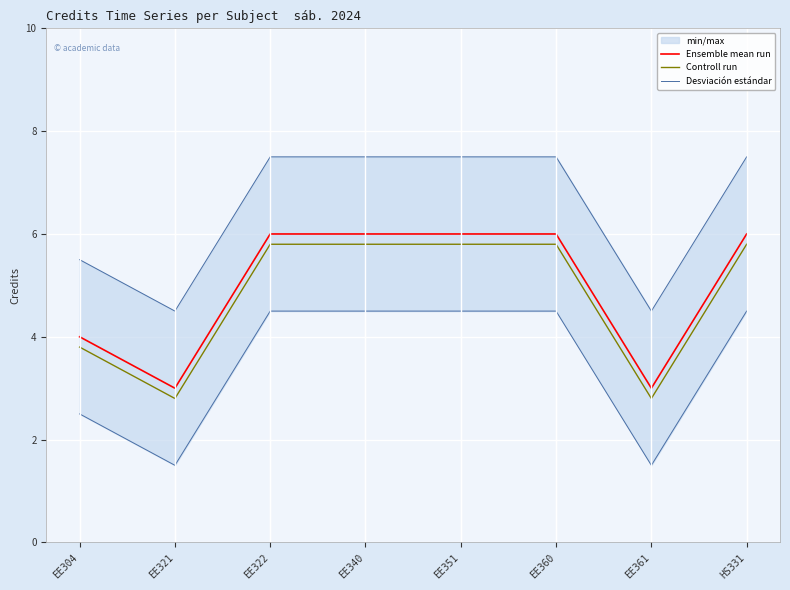

What is the average value of the Ensemble mean run series?

5.0